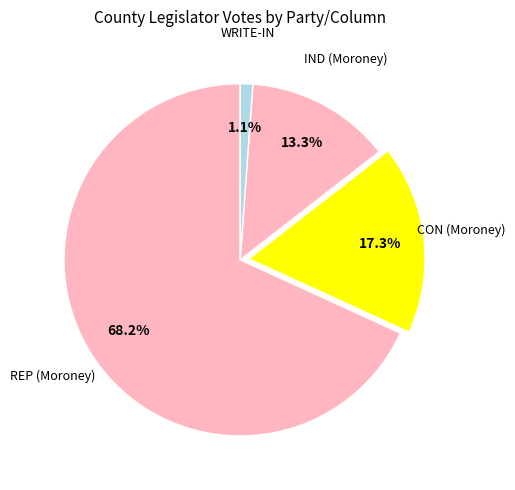

Count the number of slices in the pie.

4